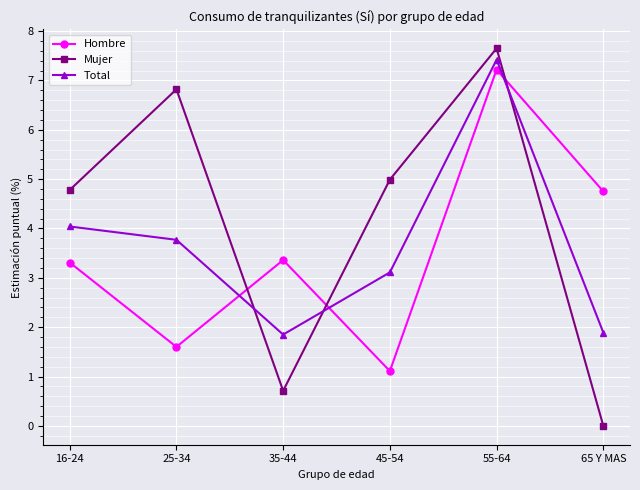

True or false: Mujer has a value of 2.3 at 25-34.

False